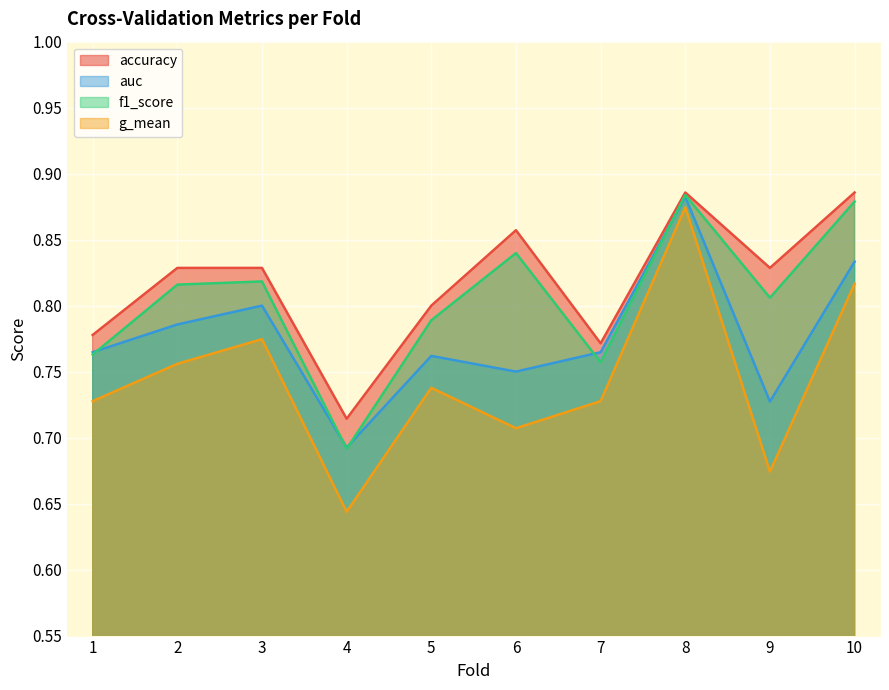

Which category has the lowest value across all series?

4